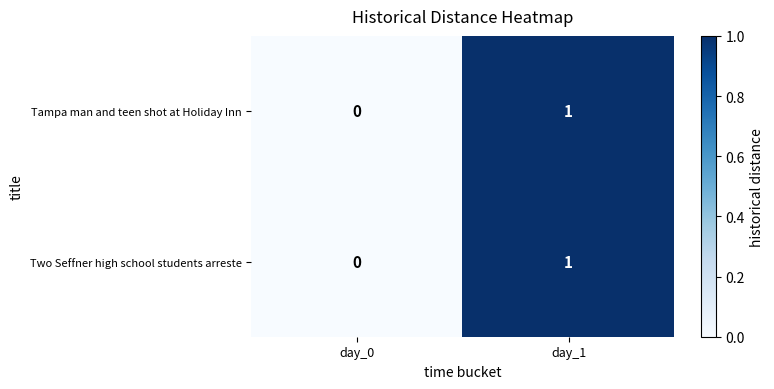

At which category is the sum across all series the highest?

day_1